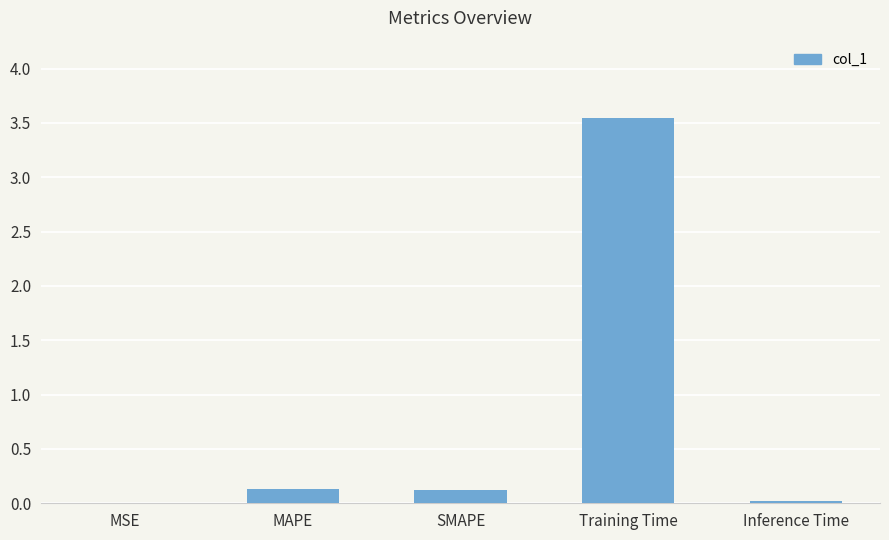

What is the change in value from Training Time to Inference Time?

-3.5